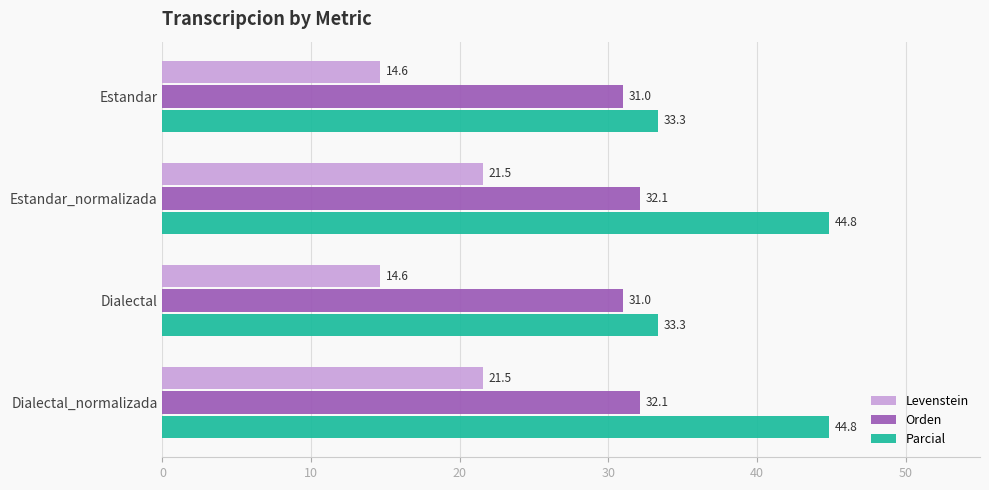

What is the difference between the second highest and second lowest values in the Levenstein series?

6.9